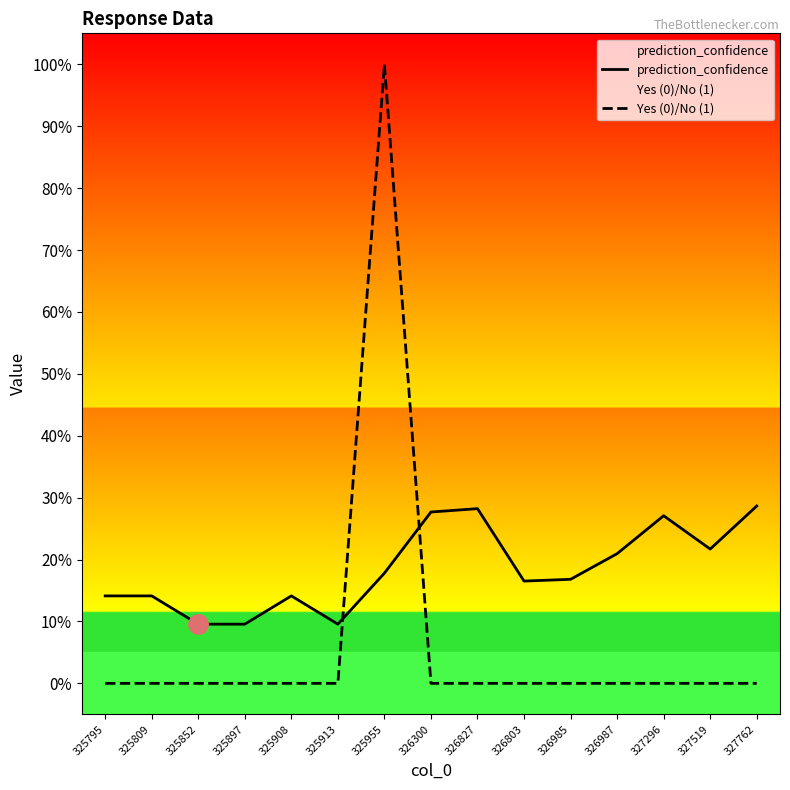

Which series has the widest spread of values?

Yes (0)/No (1)